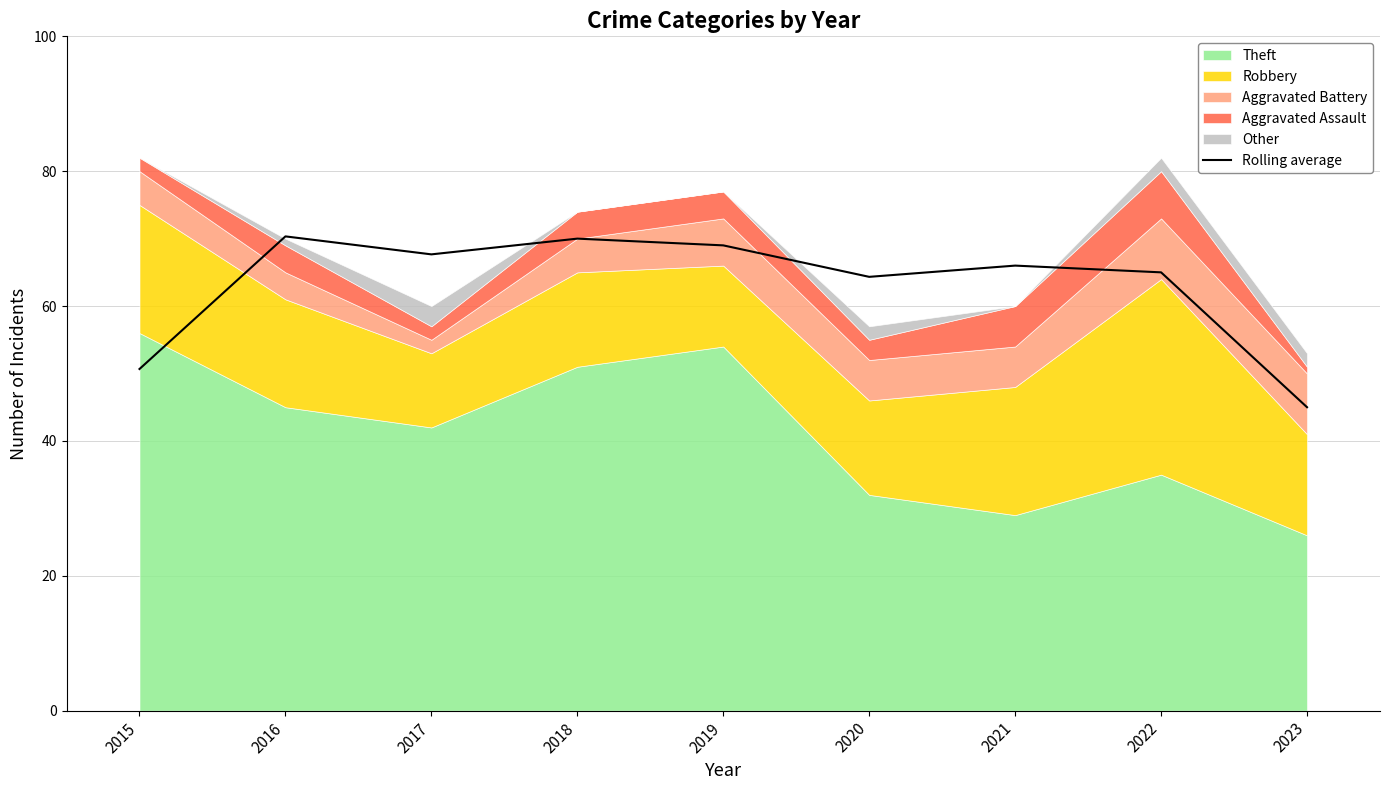

True or false: the data shows 44.2 at 2022.

False